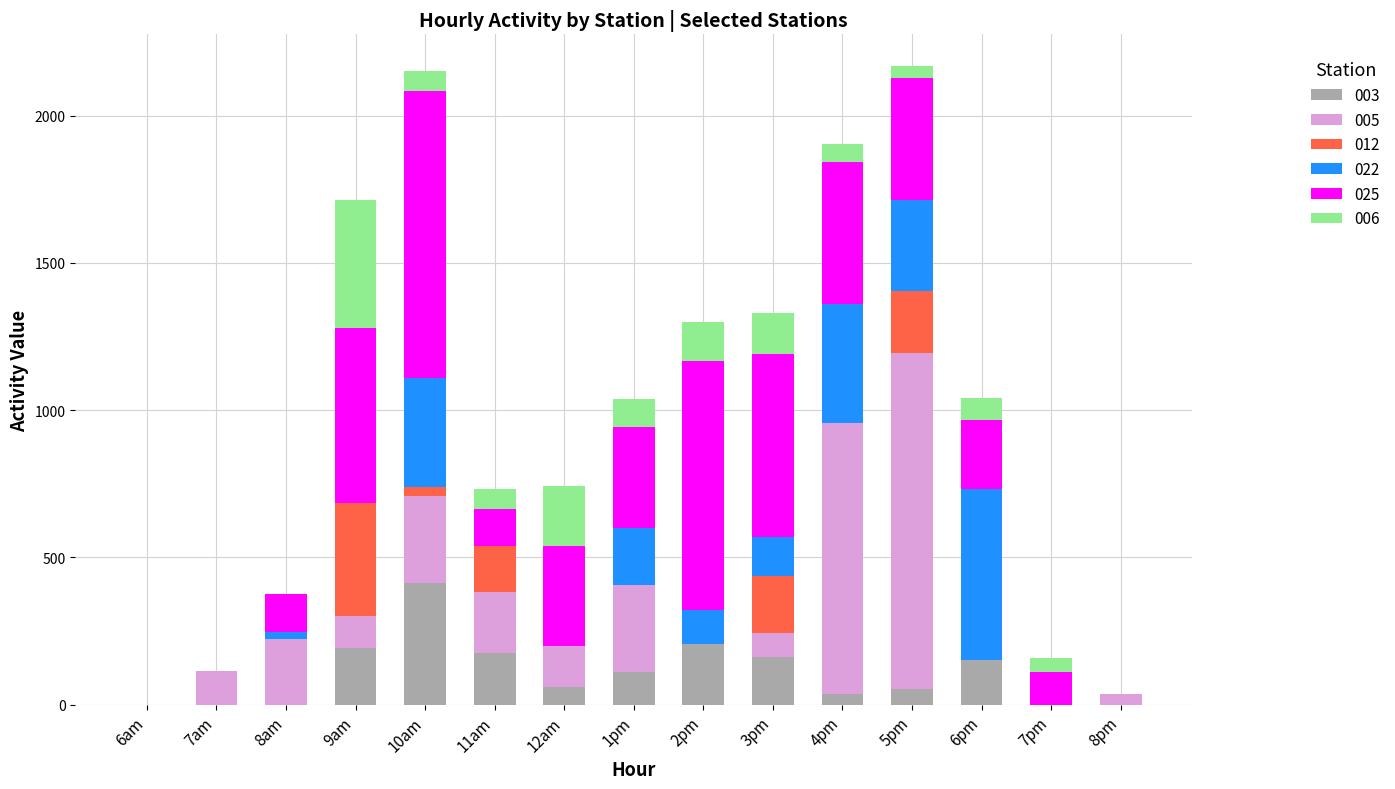

What is the highest value of the 003 series?

412.8